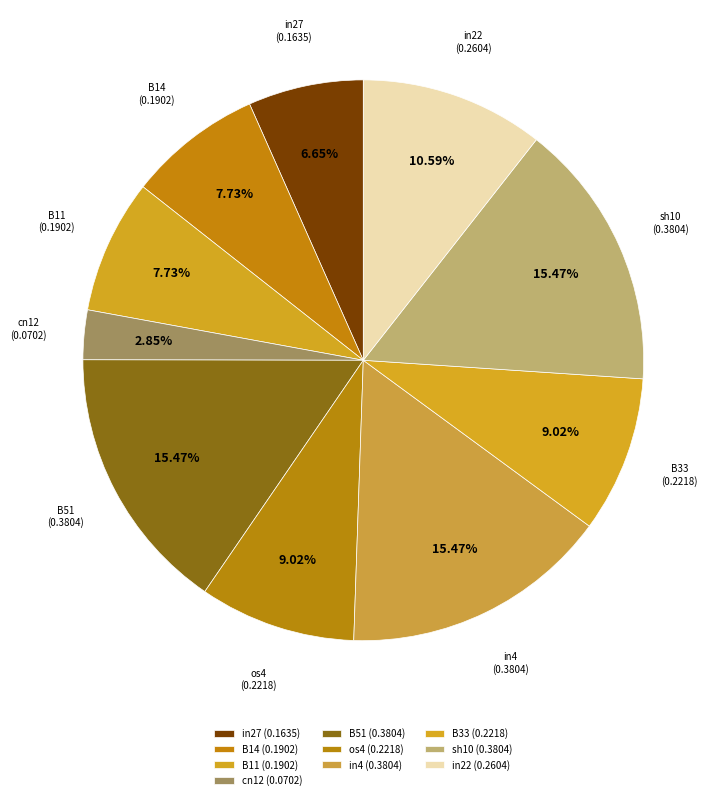

Rank the categories by value from highest to lowest.

B51, in4, sh10, in22, os4, B33, B14, B11, in27, cn12